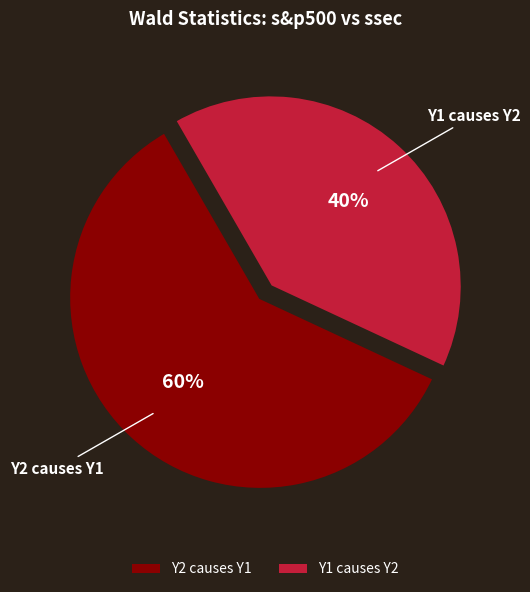

Between Y2 causes Y1 and Y1 causes Y2, which is larger?

Y2 causes Y1